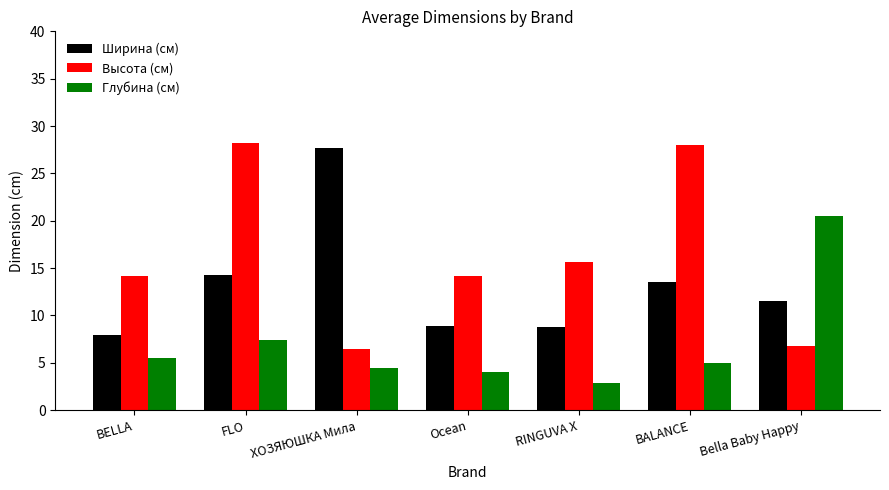

How many bars are there in each group?

3